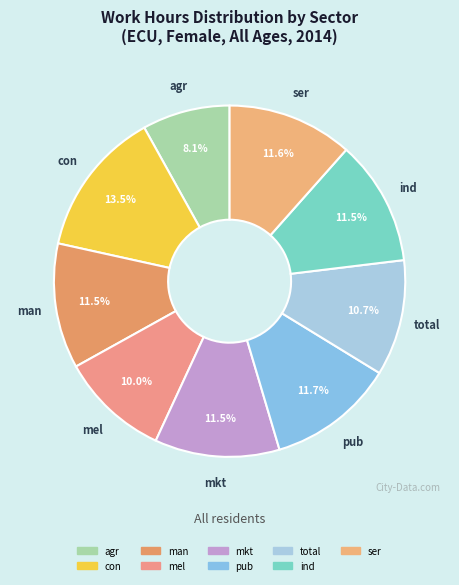

How many segments does this pie chart have?

9